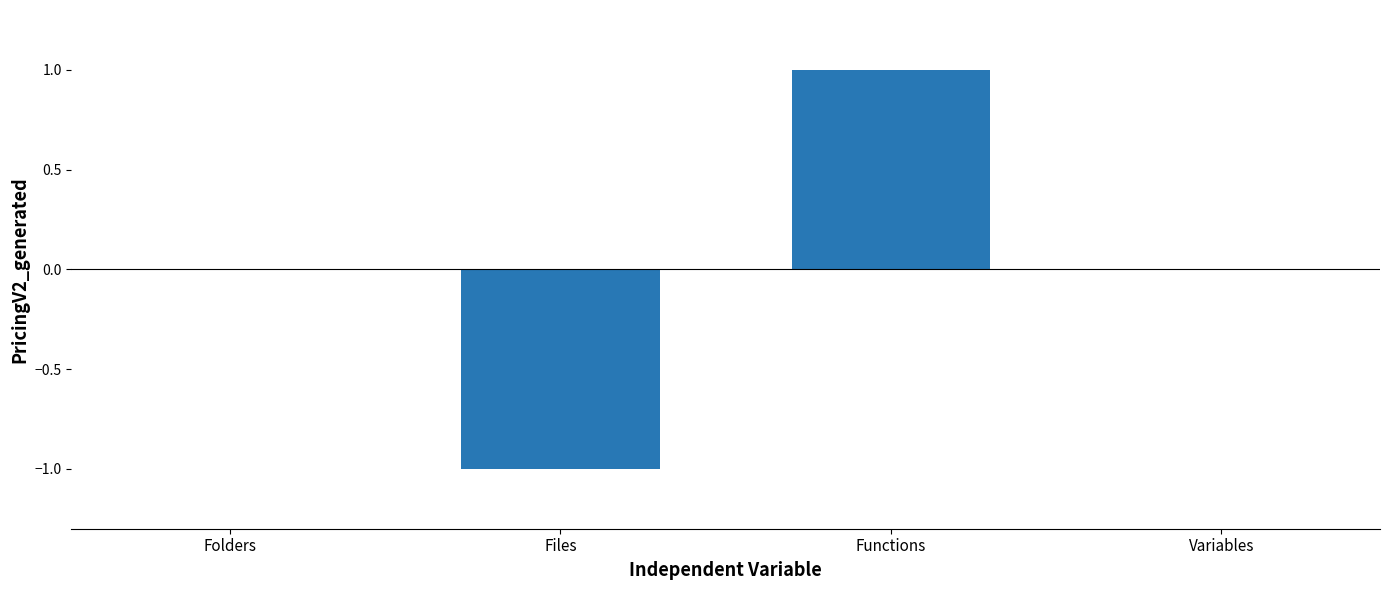

Reading right to left, transcribe all the data shown in this chart.

Variables=0	Functions=1	Files=-1	Folders=0